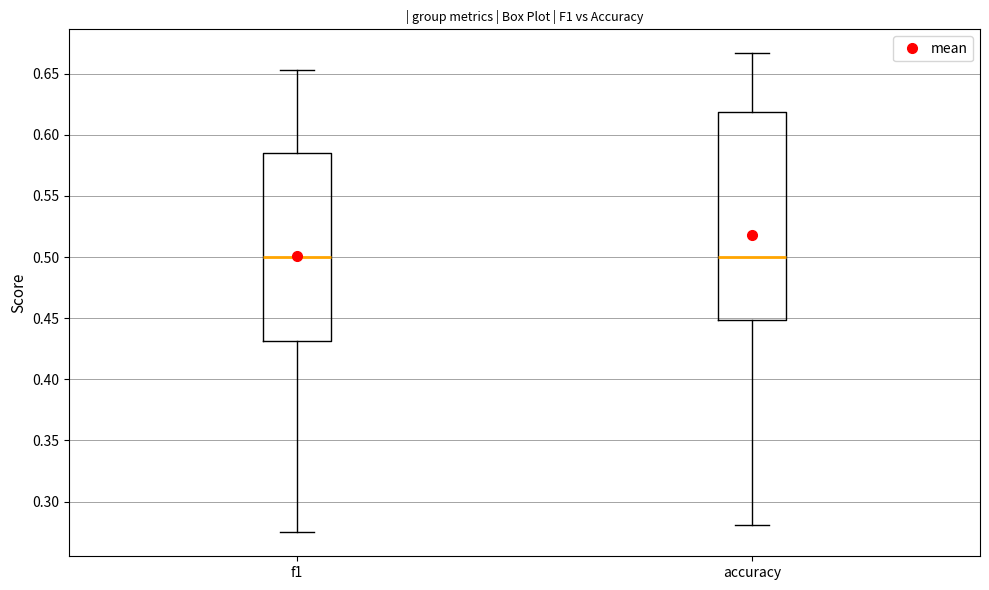

Comparing the boxes themselves (not the whiskers), which one is the tallest?

accuracy